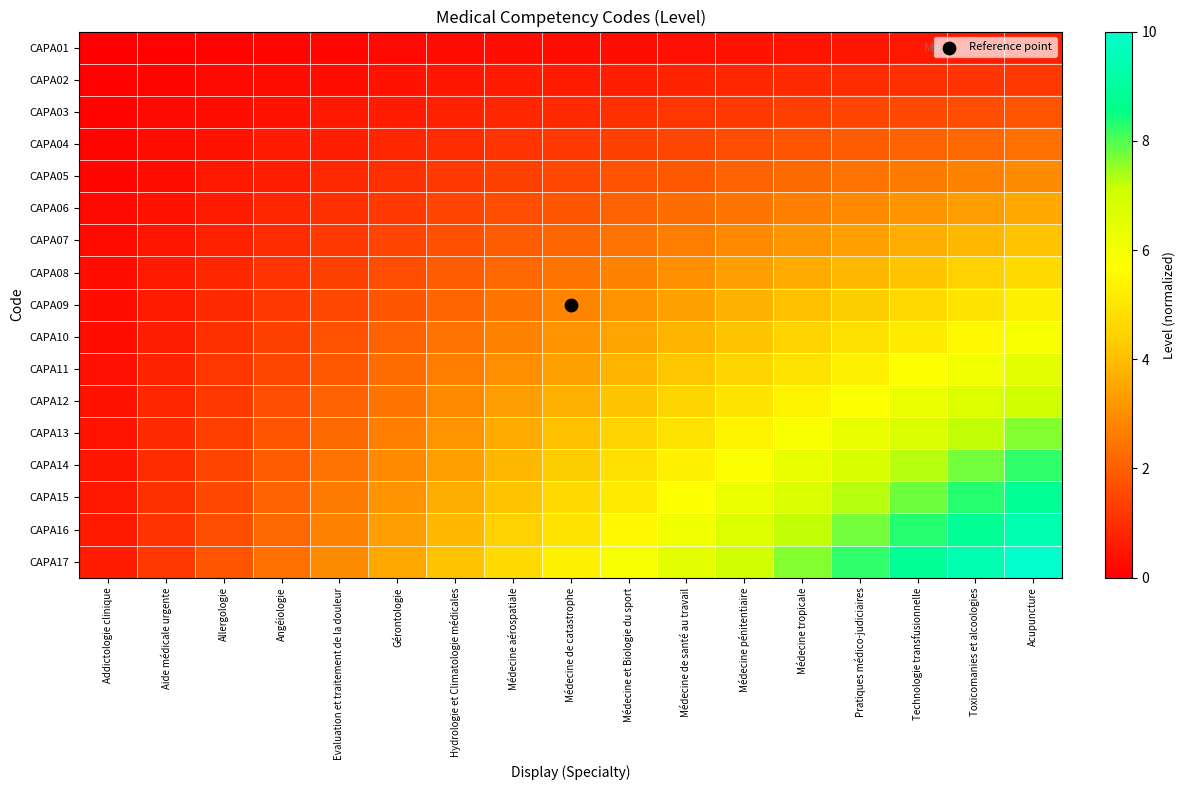

Between Allergologie and Médecine aérospatiale, which series saw the biggest shift?

CAPA17